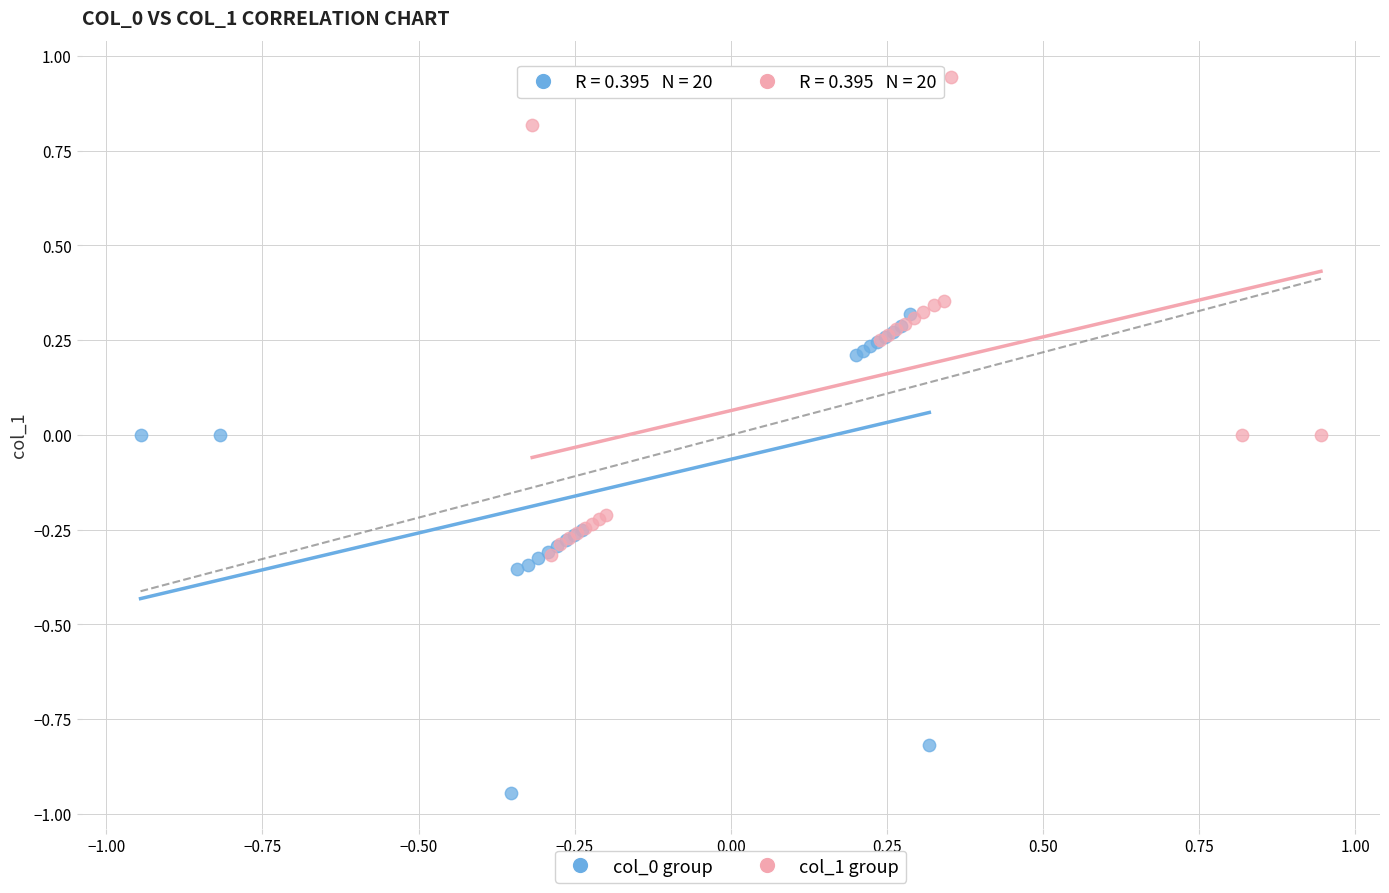

Which series reaches the maximum Y coordinate?

col_1 group